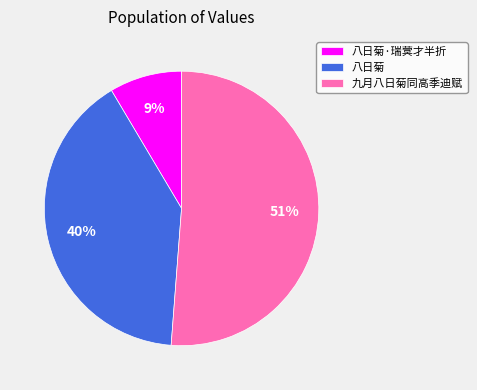

Count the number of slices in the pie.

3